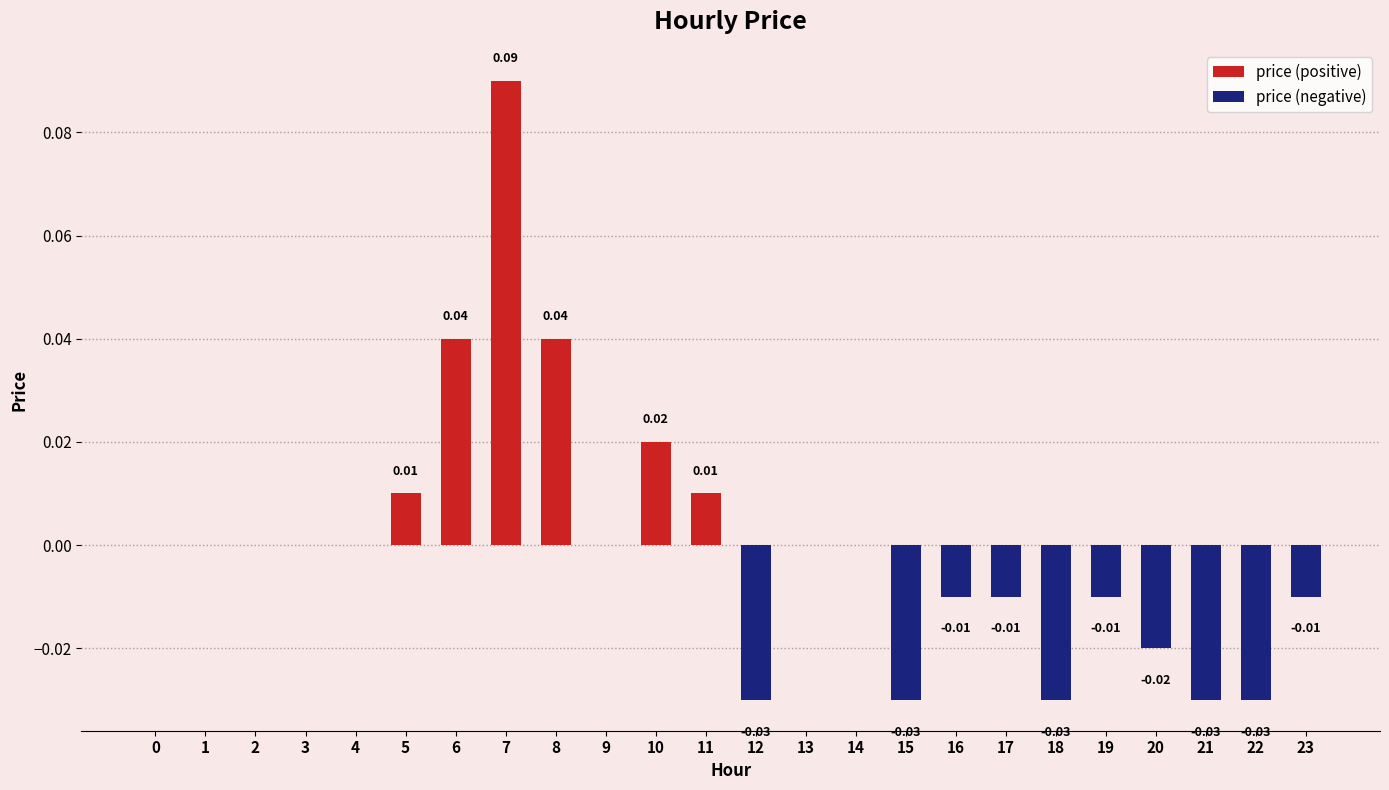

What is the sum of the price (positive) values at 7 and 13?

0.1